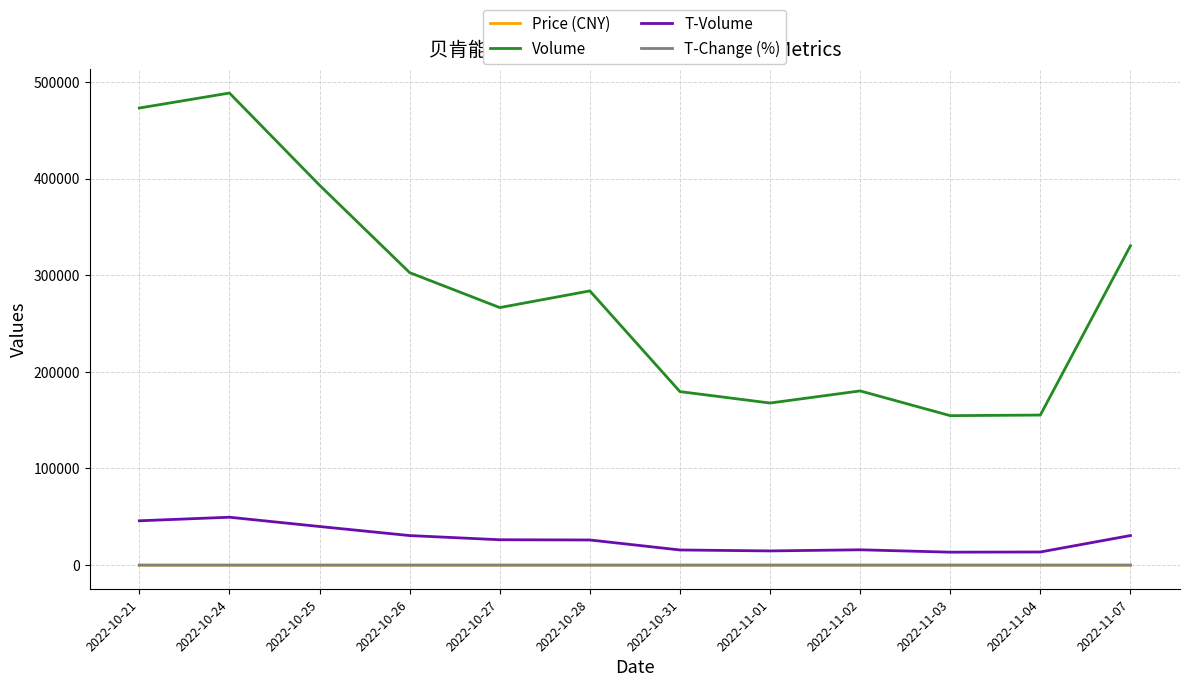

Which series has the largest total across all categories?

Volume